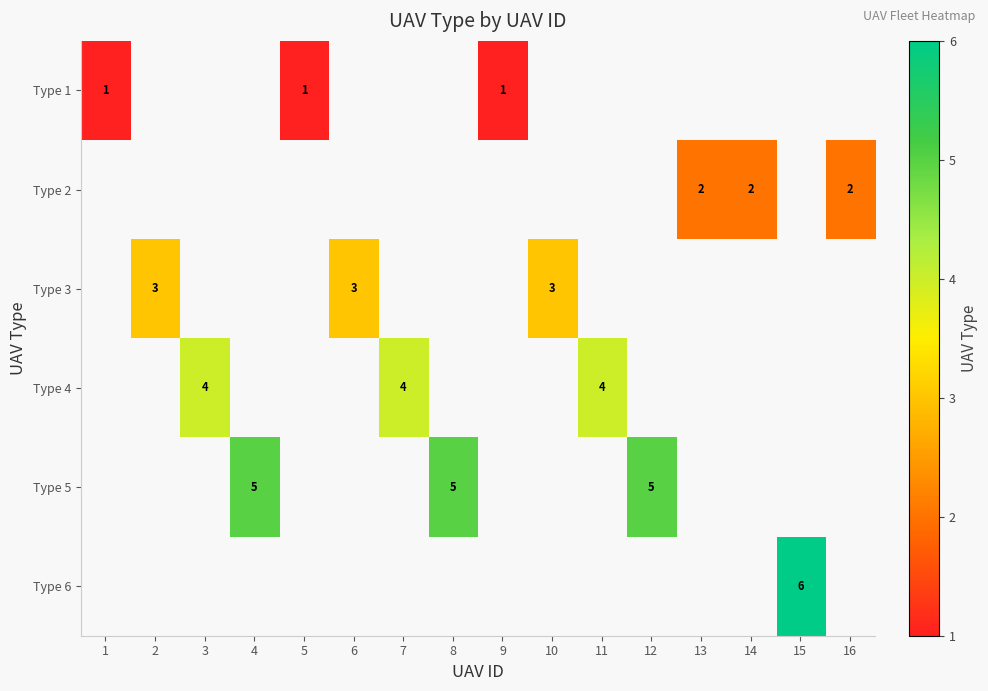

The value of Type 3 at 2 is 2. True or false?

False